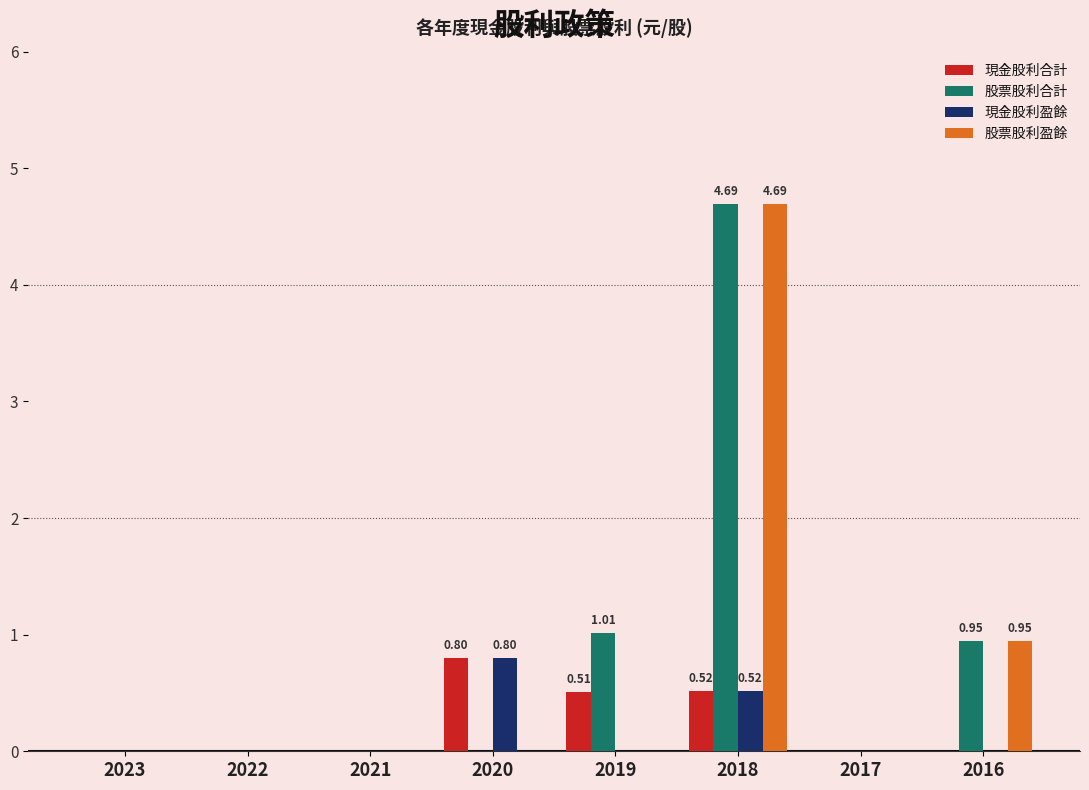

How many series are shown in this chart?

4